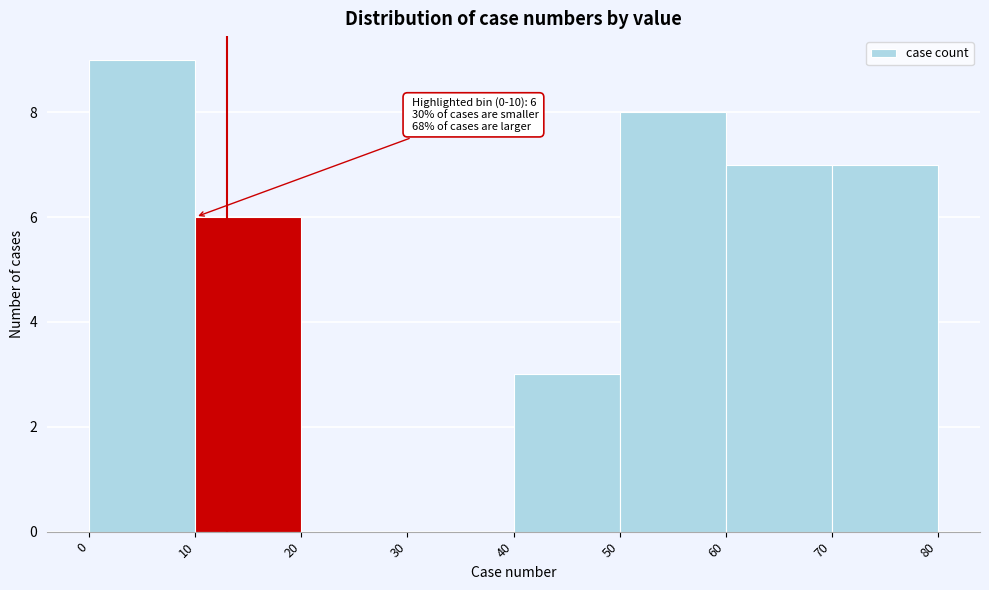

Which range on the x-axis has the tallest bar?

0 to 10